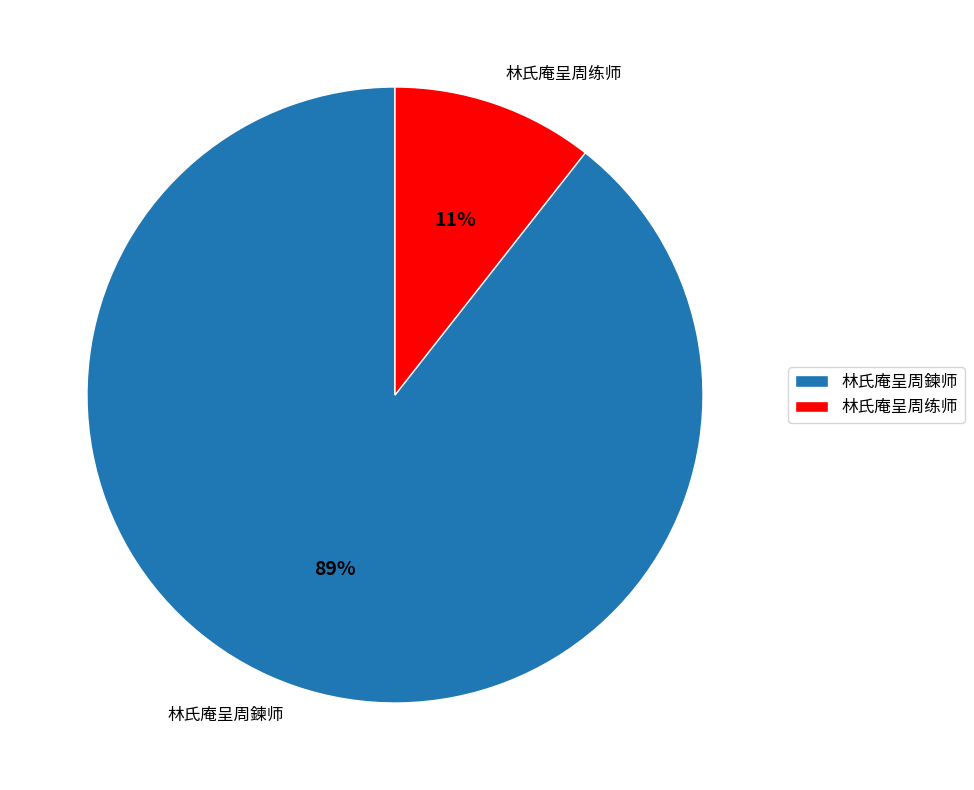

Combined, do 林氏庵呈周练师 and 林氏庵呈周鍊师 account for over 50%?

Yes